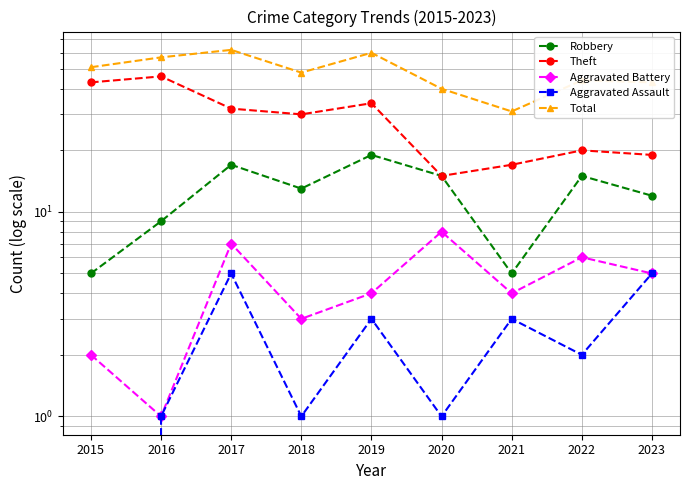

At which category is the sum across all series the highest?

2017